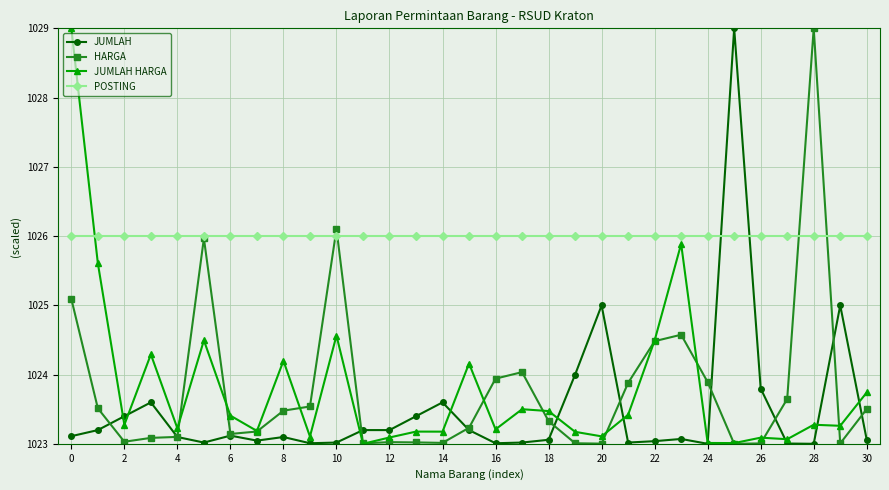

What is the greatest value displayed?

1029.0